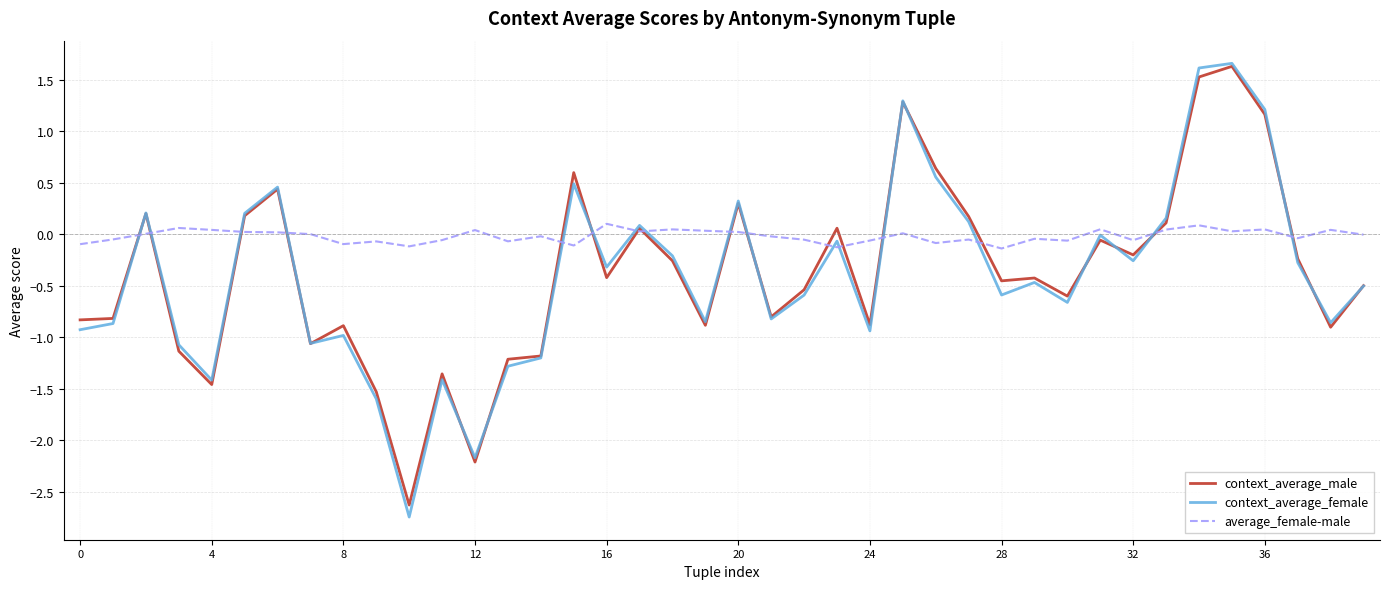

What is the greatest value displayed?

1.7